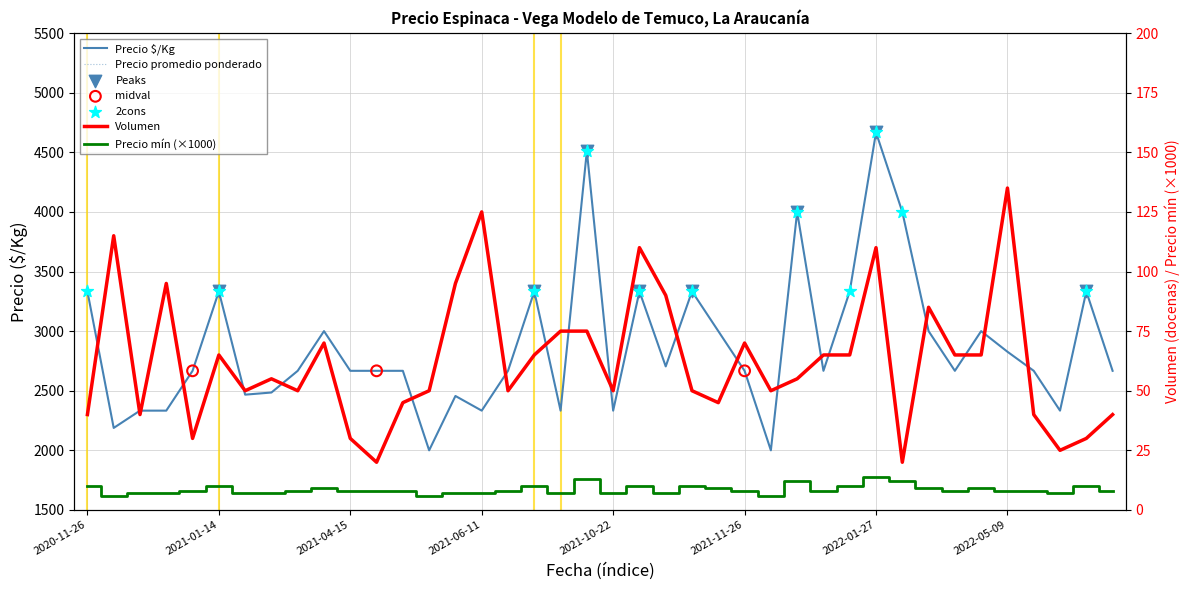

At which category is the sum across all series the highest?

2022-01-27